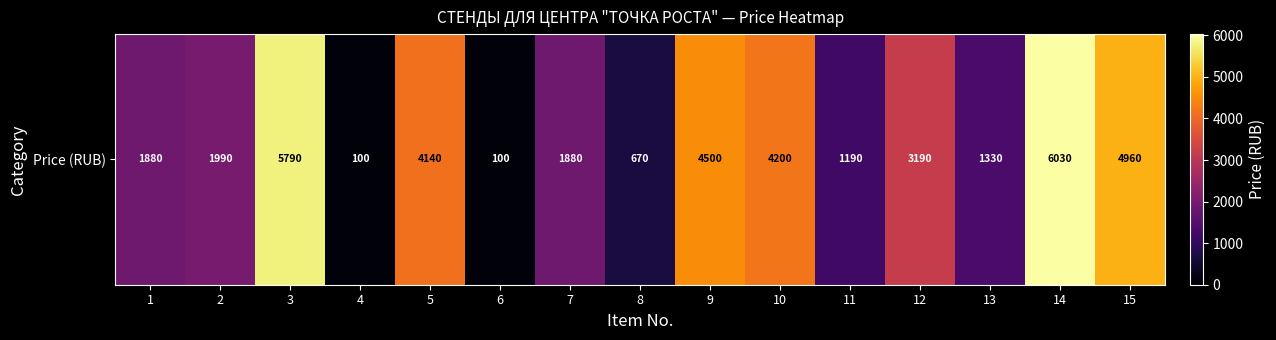

Reading left to right, list all the values displayed in this chart.

1880	1990	5790	100	4140	100	1880	670	4500	4200	1190	3190	1330	6030	4960